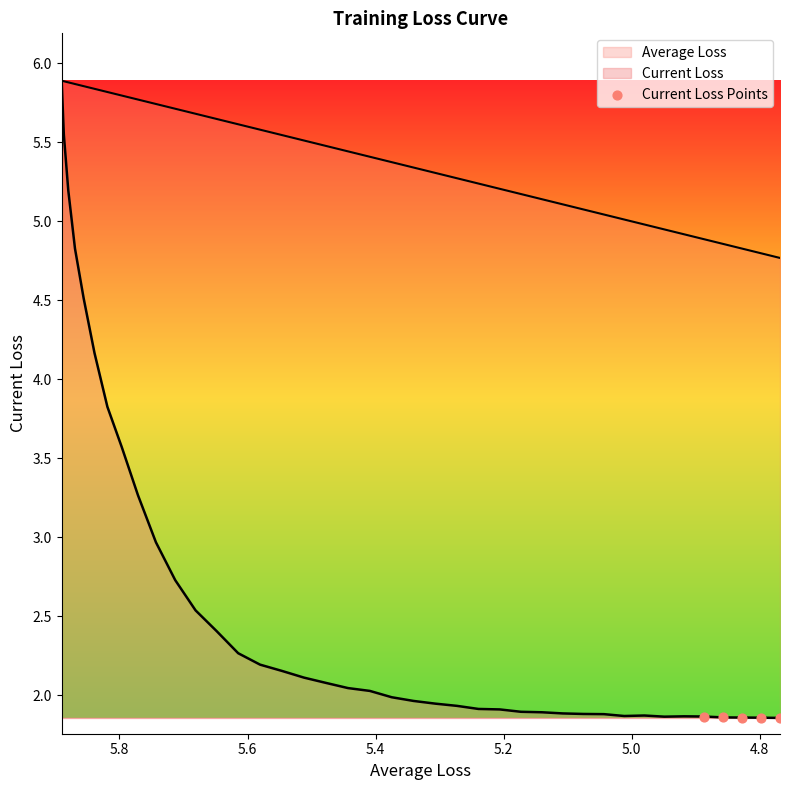

Which has a higher value, 4.8 or 5.0?

4.8